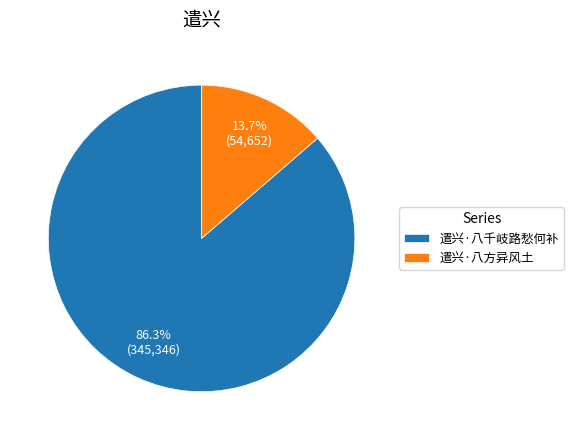

Rank the categories by value from lowest to highest.

遣兴·八方异风土, 遣兴·八千岐路愁何补